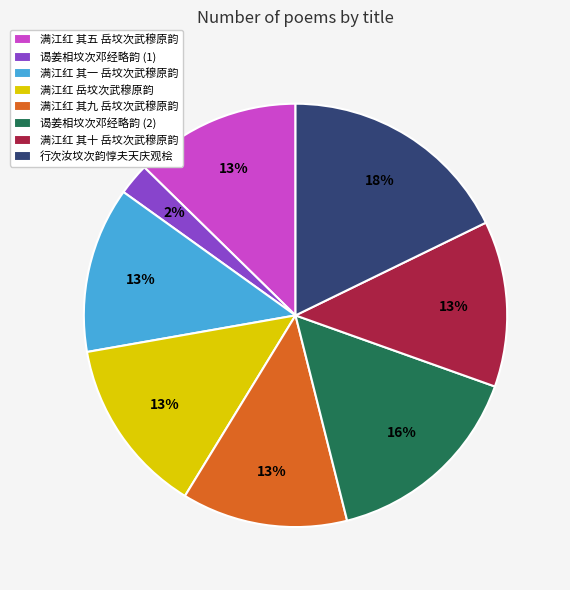

Does 满江红 其九 岳坟次武穆原韵 account for over 50% of the chart?

No